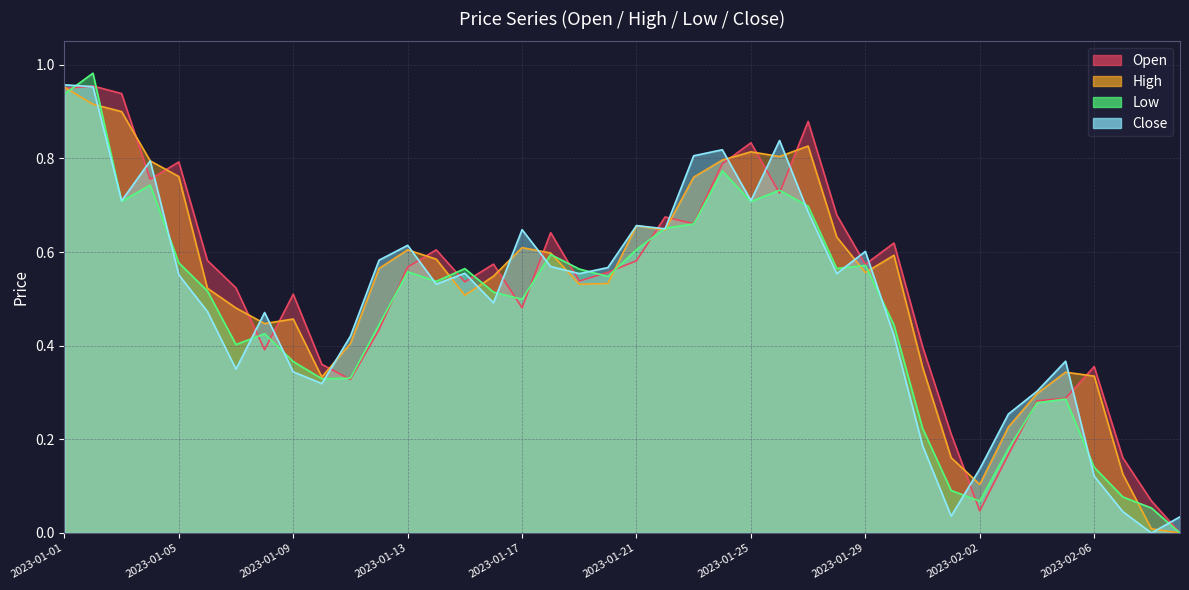

Does the chart have visible grid lines?

Yes